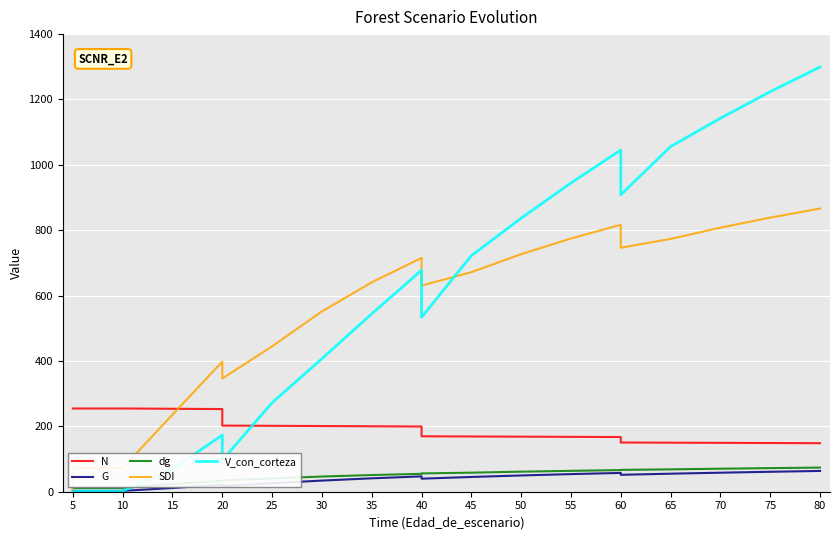

What is the average value of the G series?

37.1